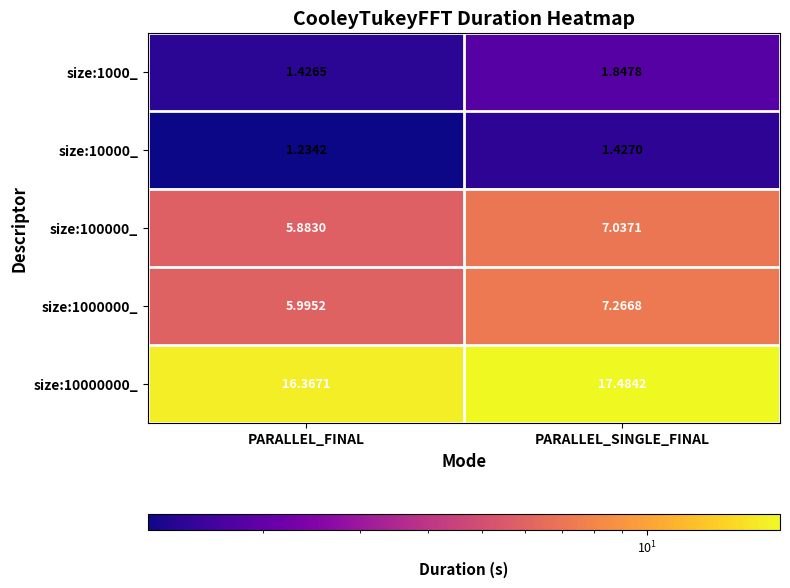

List the labels in order of size:1000_ value, largest first.

PARALLEL_SINGLE_FINAL, PARALLEL_FINAL